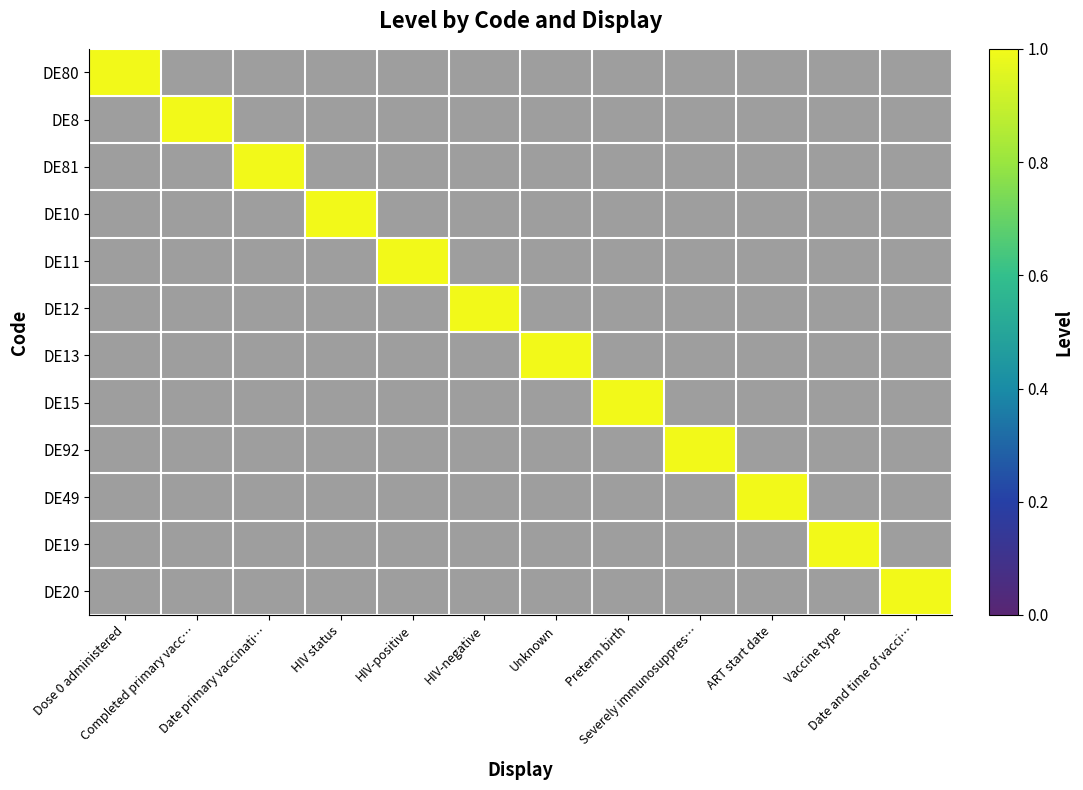

Reading left to right, list all the values displayed in this chart.

DE80: Dose 0 administered=1	Completed primary vacc…=0	Date primary vaccinati…=0	HIV status=0	HIV-positive=0	HIV-negative=0	Unknown=0	Preterm birth=0	Severely immunosuppres…=0	ART start date=0	Vaccine type=0	Date and time of vacci…=0
DE8: Dose 0 administered=0	Completed primary vacc…=1	Date primary vaccinati…=0	HIV status=0	HIV-positive=0	HIV-negative=0	Unknown=0	Preterm birth=0	Severely immunosuppres…=0	ART start date=0	Vaccine type=0	Date and time of vacci…=0
DE81: Dose 0 administered=0	Completed primary vacc…=0	Date primary vaccinati…=1	HIV status=0	HIV-positive=0	HIV-negative=0	Unknown=0	Preterm birth=0	Severely immunosuppres…=0	ART start date=0	Vaccine type=0	Date and time of vacci…=0
DE10: Dose 0 administered=0	Completed primary vacc…=0	Date primary vaccinati…=0	HIV status=1	HIV-positive=0	HIV-negative=0	Unknown=0	Preterm birth=0	Severely immunosuppres…=0	ART start date=0	Vaccine type=0	Date and time of vacci…=0
DE11: Dose 0 administered=0	Completed primary vacc…=0	Date primary vaccinati…=0	HIV status=0	HIV-positive=1	HIV-negative=0	Unknown=0	Preterm birth=0	Severely immunosuppres…=0	ART start date=0	Vaccine type=0	Date and time of vacci…=0
DE12: Dose 0 administered=0	Completed primary vacc…=0	Date primary vaccinati…=0	HIV status=0	HIV-positive=0	HIV-negative=1	Unknown=0	Preterm birth=0	Severely immunosuppres…=0	ART start date=0	Vaccine type=0	Date and time of vacci…=0
DE13: Dose 0 administered=0	Completed primary vacc…=0	Date primary vaccinati…=0	HIV status=0	HIV-positive=0	HIV-negative=0	Unknown=1	Preterm birth=0	Severely immunosuppres…=0	ART start date=0	Vaccine type=0	Date and time of vacci…=0
DE15: Dose 0 administered=0	Completed primary vacc…=0	Date primary vaccinati…=0	HIV status=0	HIV-positive=0	HIV-negative=0	Unknown=0	Preterm birth=1	Severely immunosuppres…=0	ART start date=0	Vaccine type=0	Date and time of vacci…=0
DE92: Dose 0 administered=0	Completed primary vacc…=0	Date primary vaccinati…=0	HIV status=0	HIV-positive=0	HIV-negative=0	Unknown=0	Preterm birth=0	Severely immunosuppres…=1	ART start date=0	Vaccine type=0	Date and time of vacci…=0
DE49: Dose 0 administered=0	Completed primary vacc…=0	Date primary vaccinati…=0	HIV status=0	HIV-positive=0	HIV-negative=0	Unknown=0	Preterm birth=0	Severely immunosuppres…=0	ART start date=1	Vaccine type=0	Date and time of vacci…=0
DE19: Dose 0 administered=0	Completed primary vacc…=0	Date primary vaccinati…=0	HIV status=0	HIV-positive=0	HIV-negative=0	Unknown=0	Preterm birth=0	Severely immunosuppres…=0	ART start date=0	Vaccine type=1	Date and time of vacci…=0
DE20: Dose 0 administered=0	Completed primary vacc…=0	Date primary vaccinati…=0	HIV status=0	HIV-positive=0	HIV-negative=0	Unknown=0	Preterm birth=0	Severely immunosuppres…=0	ART start date=0	Vaccine type=0	Date and time of vacci…=1